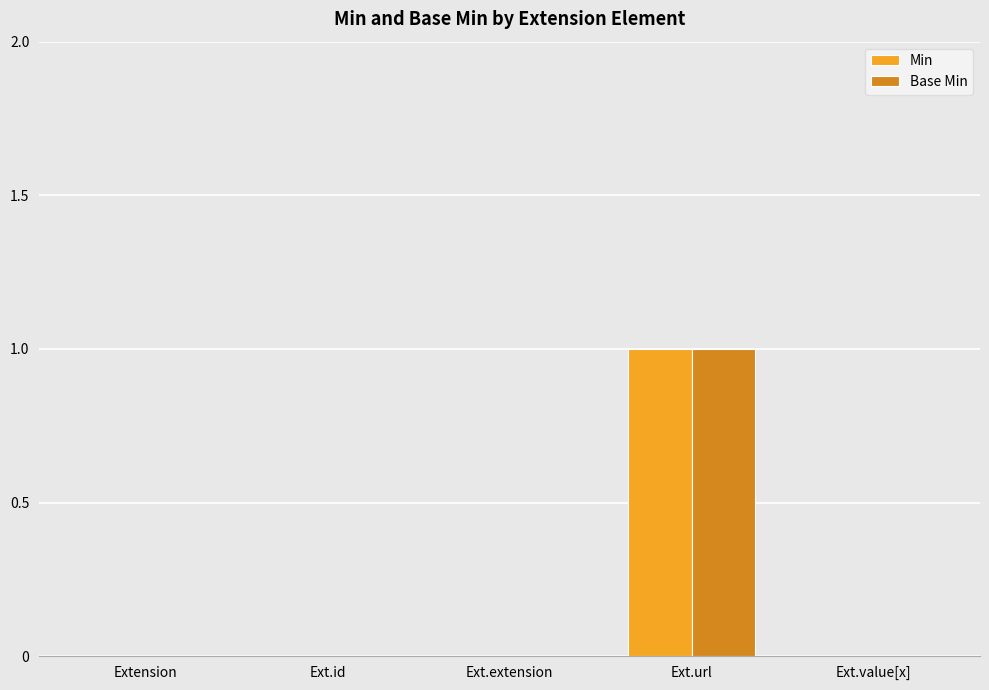

What is the difference between the Base Min values at Ext.id and Ext.url?

1